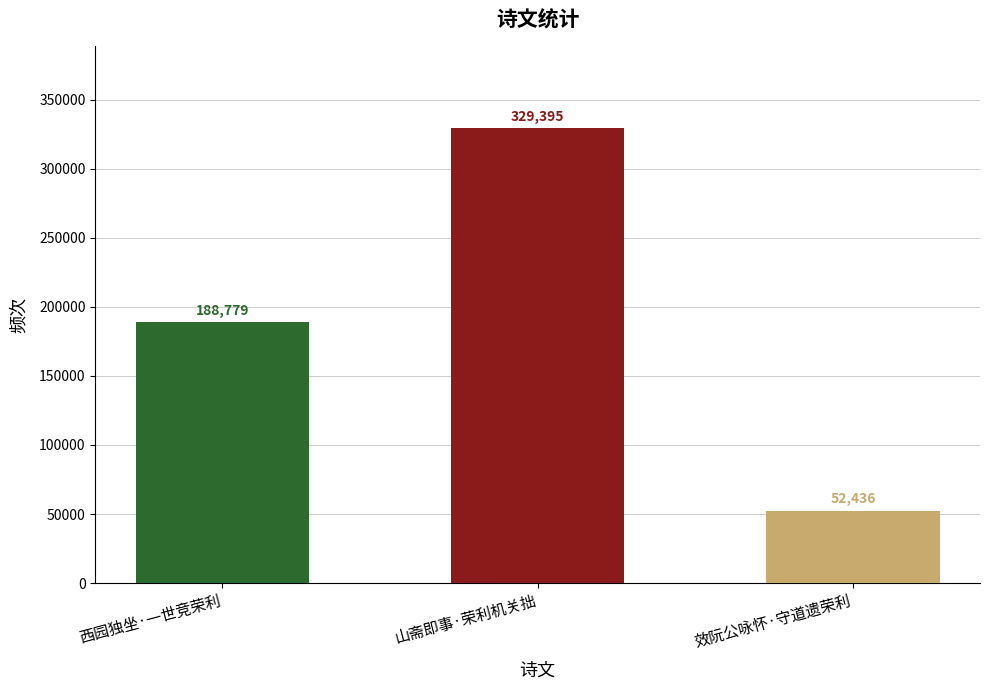

At which label is the value closest to 190915?

西园独坐·一世竞荣利